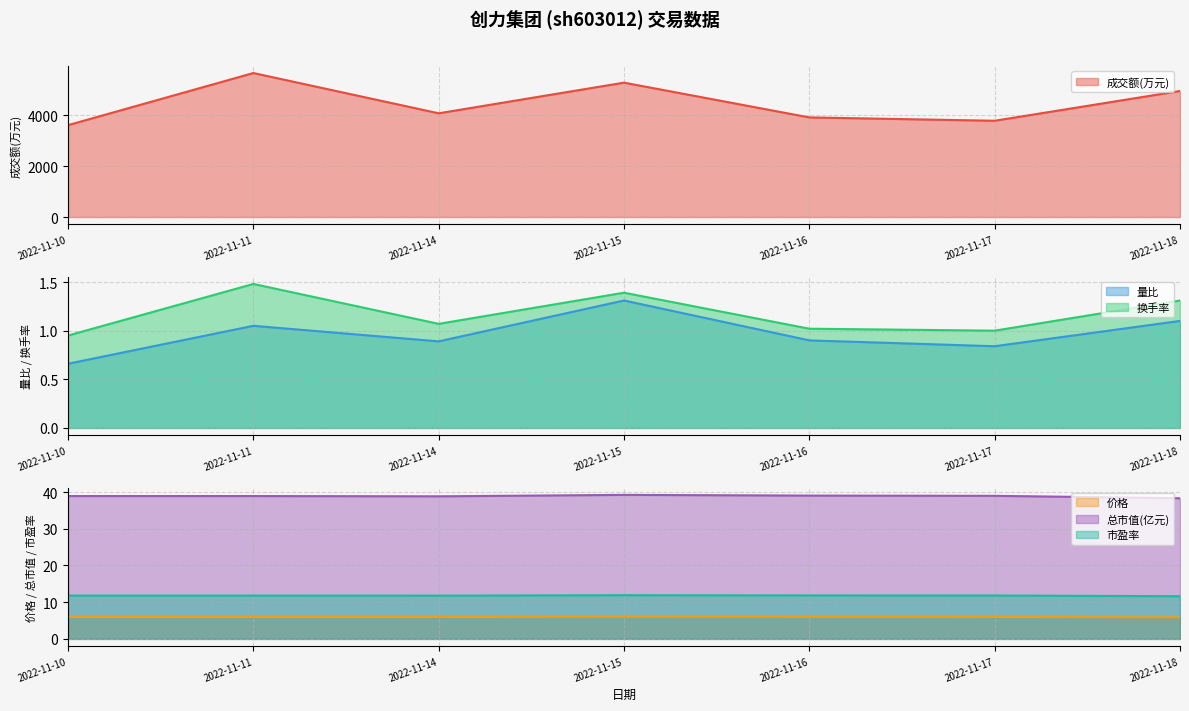

True or false: 量比 and 市盈率 cross at least once.

False